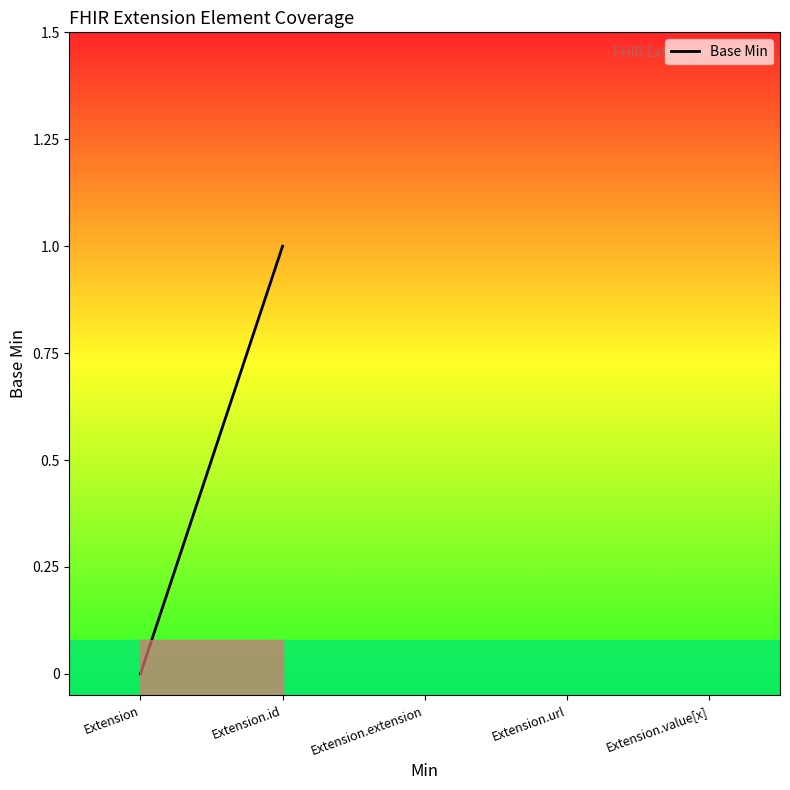

The chart shows a value of -1 at Extension. True or false?

False